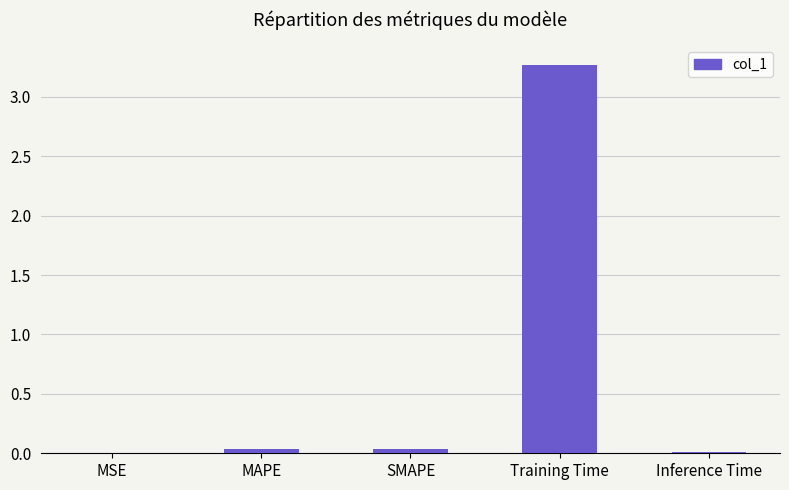

What is the sum of all values?

3.4